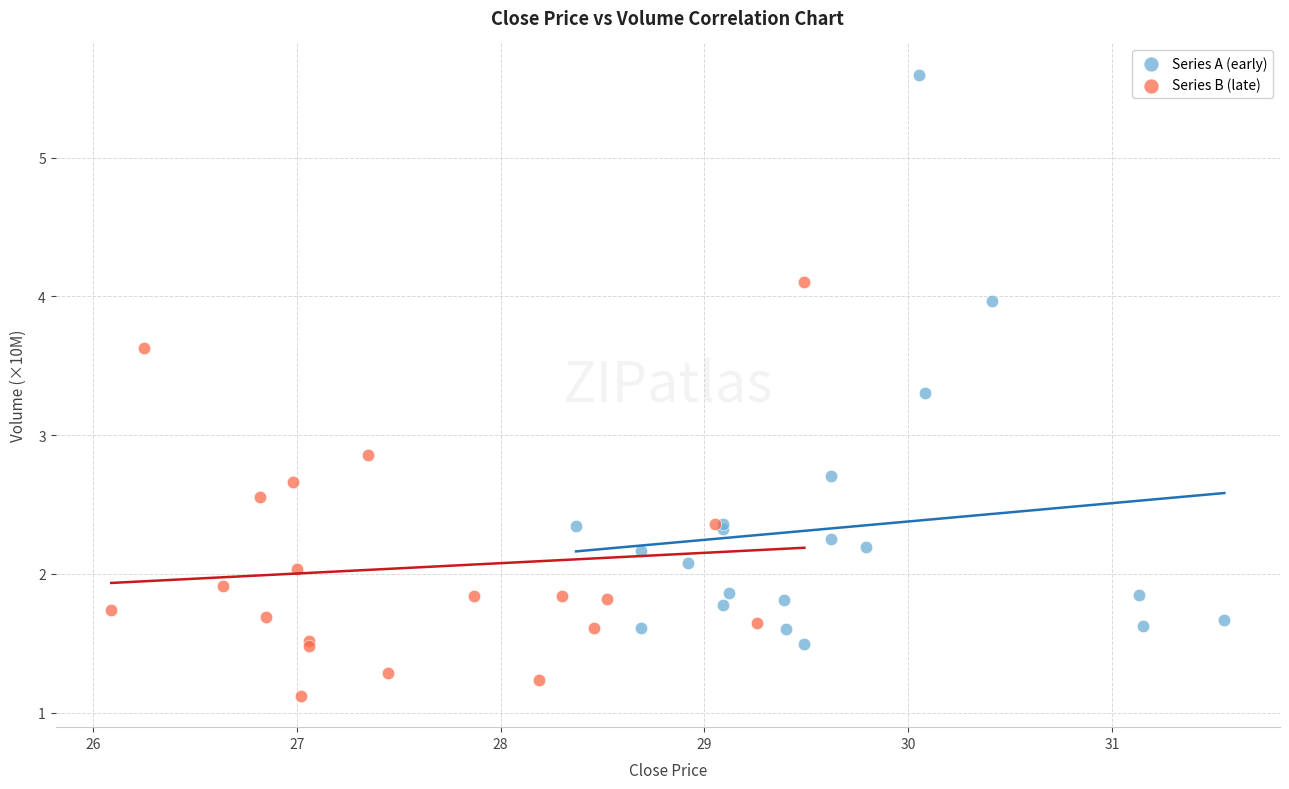

Which series contains the highest Y value?

Series A (early)